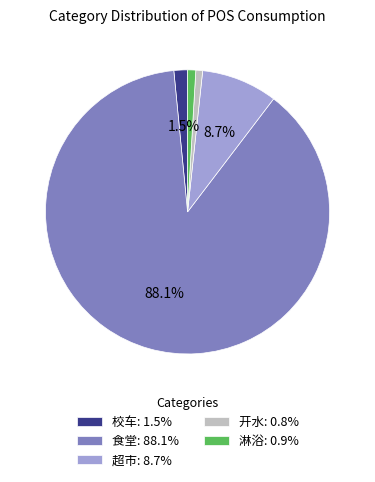

Is there any slice that represents more than half of the pie?

Yes